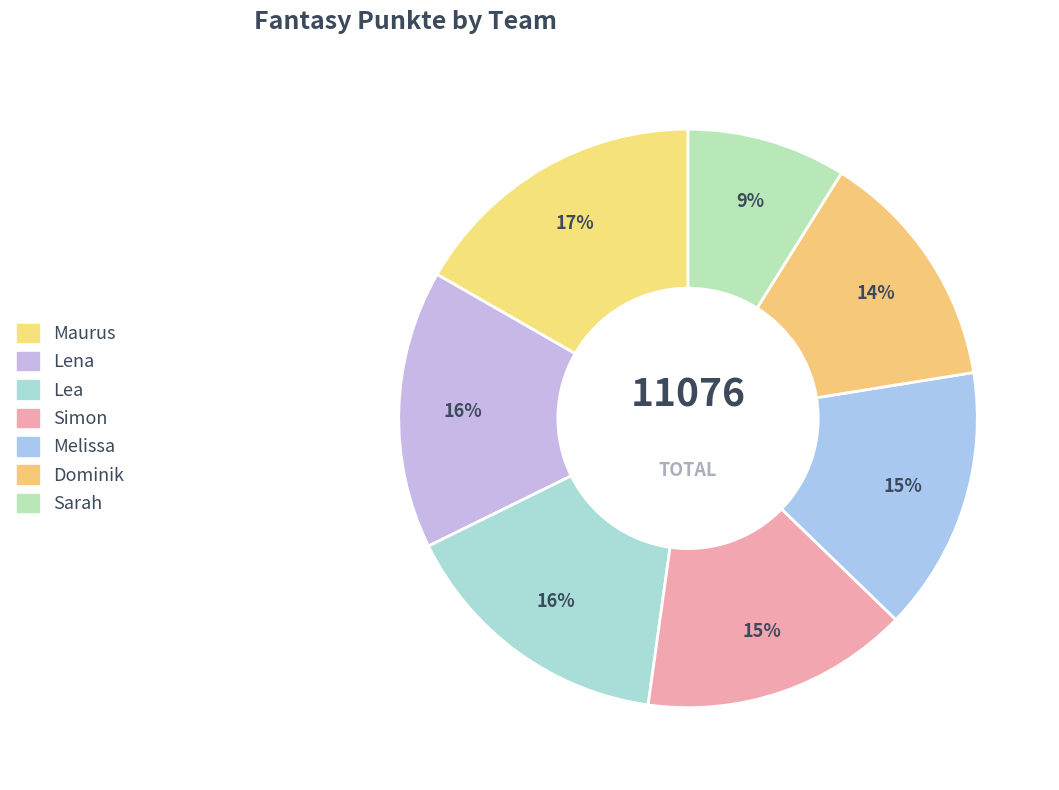

Which category has the smallest portion of the pie?

Sarah